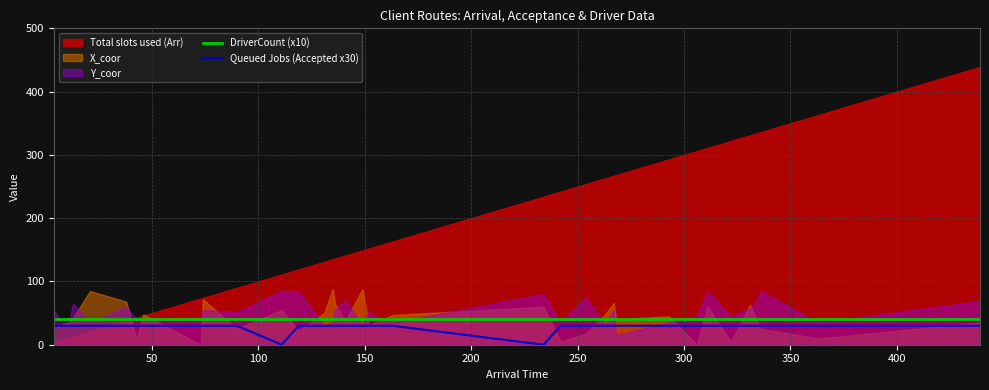

How many data points does each series have?

36